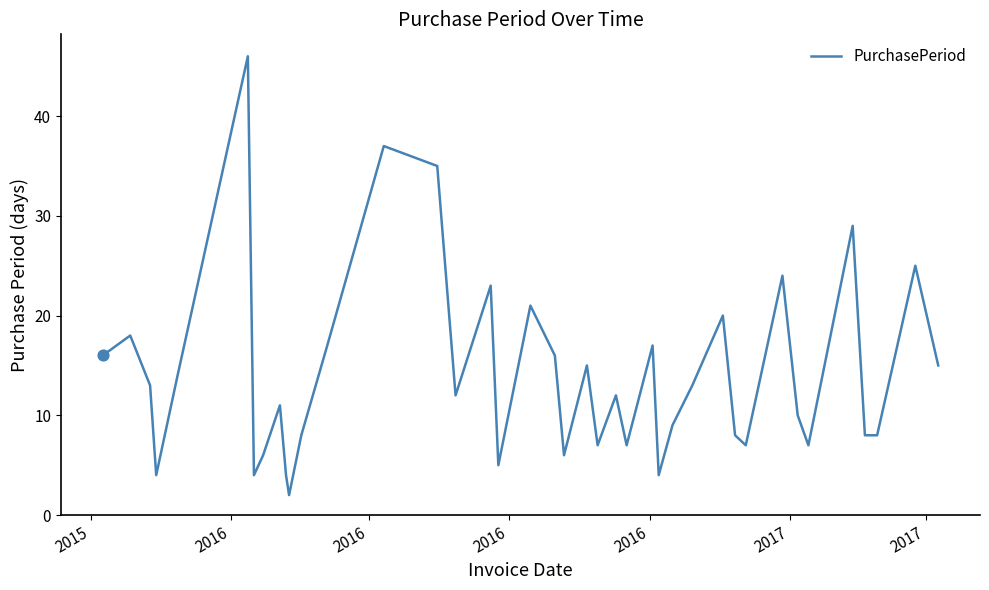

What is the difference between the maximum and minimum values?

44